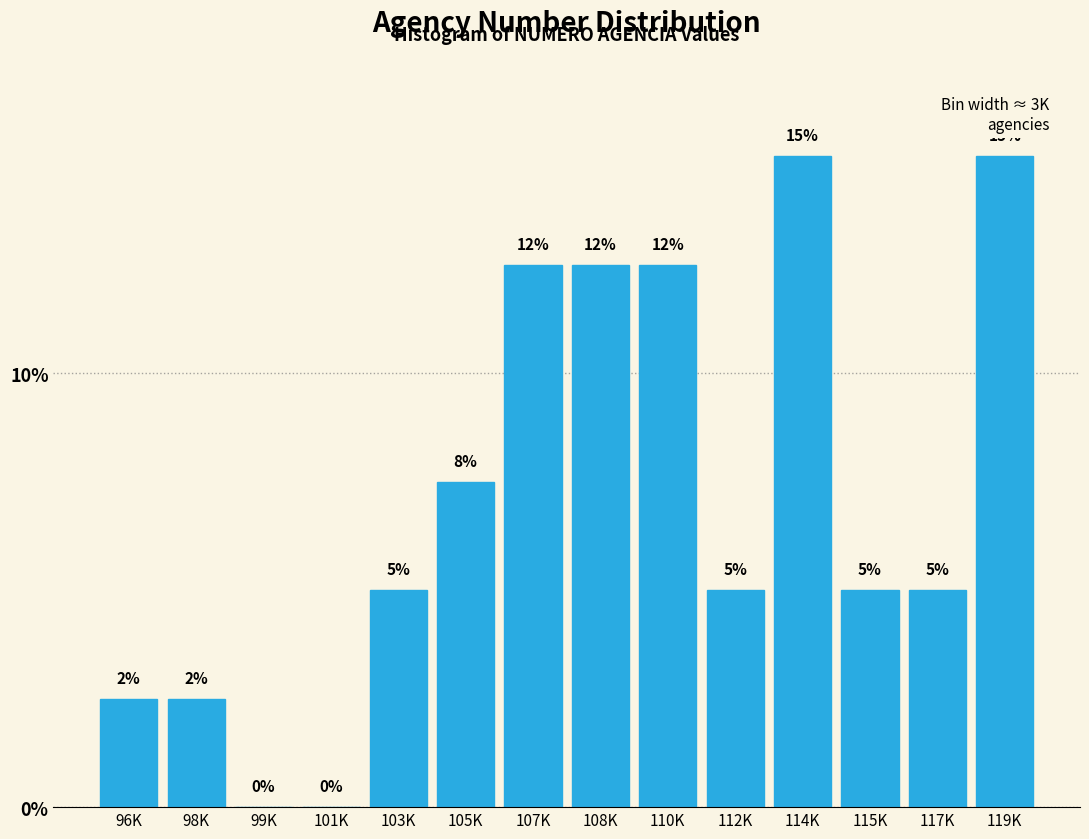

Is it true that the value at 103K is 5.0?

True